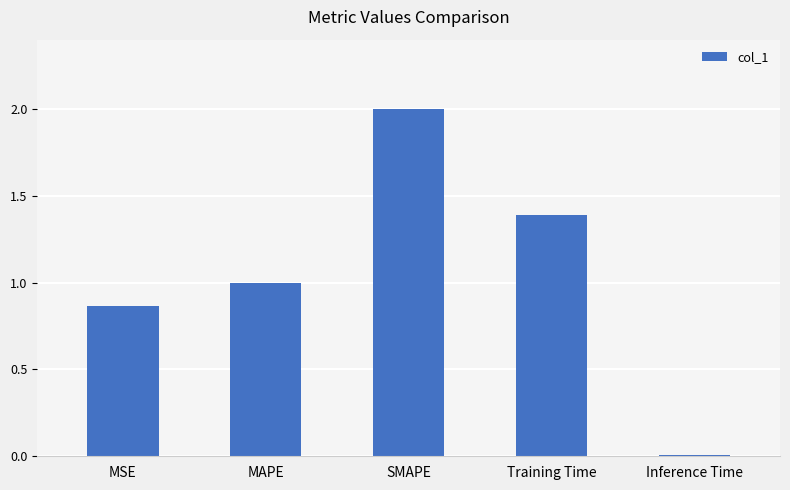

Are the bars horizontal?

No